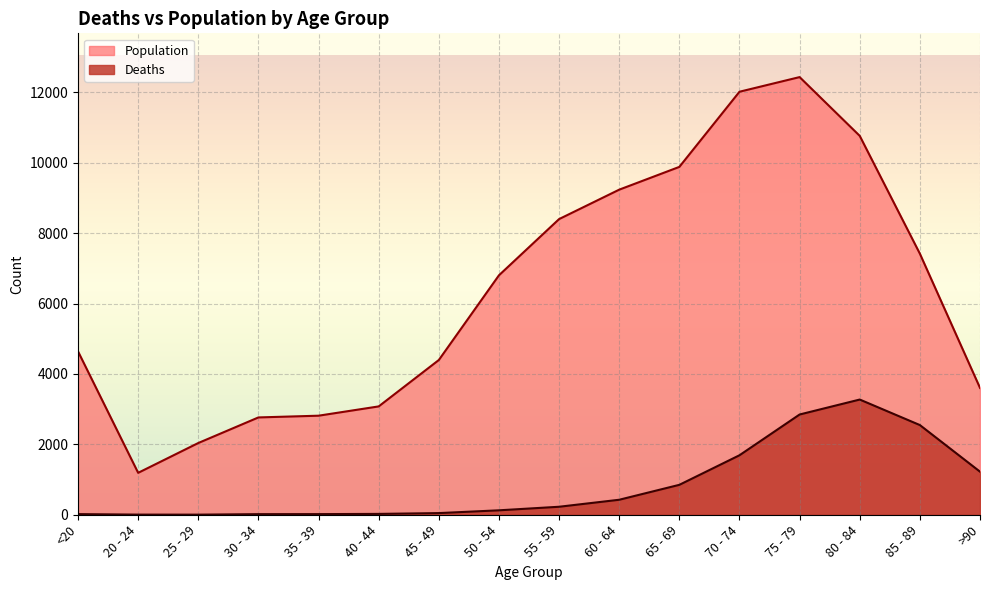

Read the Deaths value at 50 - 54.

126